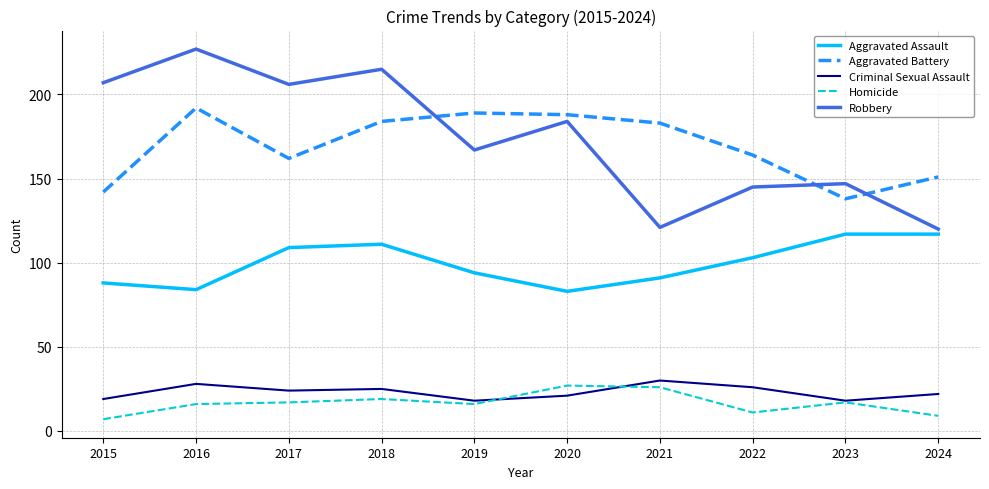

At which category does Aggravated Assault reach its first local peak?

2018